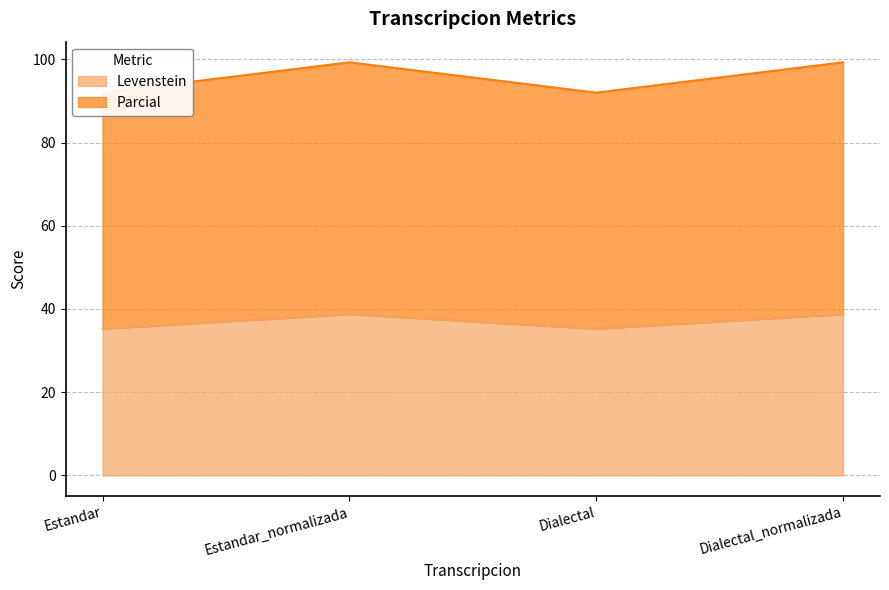

At which category does Parcial reach its first local peak?

Estandar_normalizada